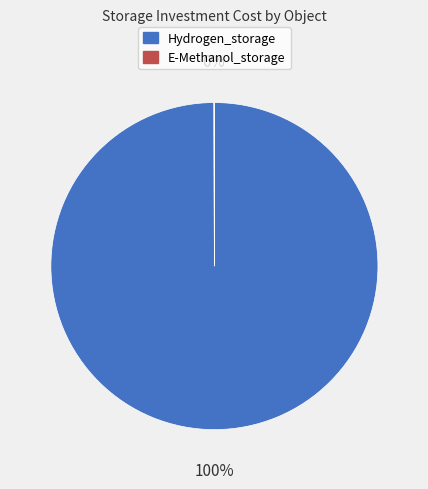

To the nearest percent, what is the average slice percentage?

50%